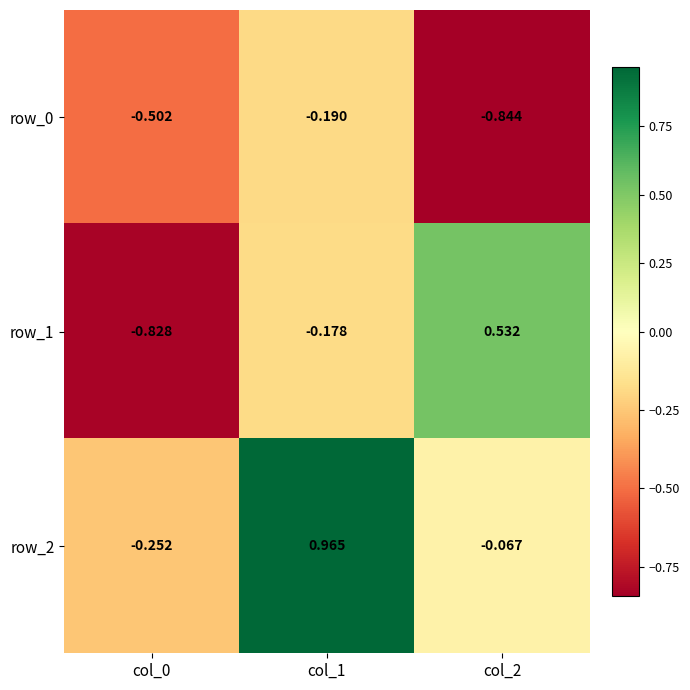

Where is row_1 nearest to the value 0?

col_1